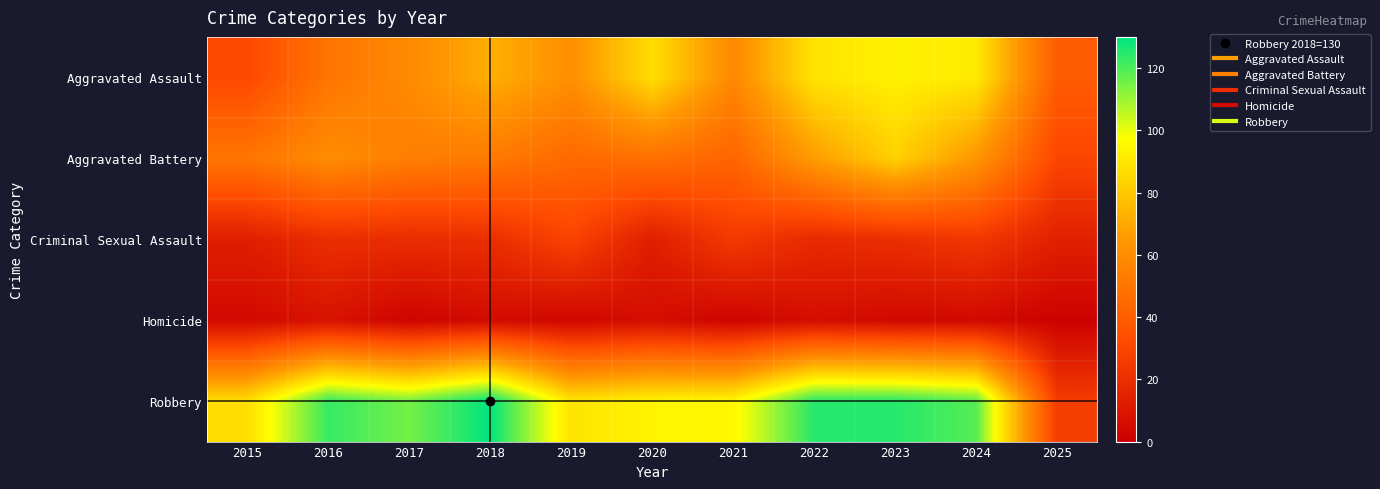

Reading right to left, list all the values displayed in this chart.

Aggravated Assault: 2025=39	2024=91	2023=93	2022=89	2021=58	2020=87	2019=61	2018=72	2017=59	2016=50	2015=31
Aggravated Battery: 2025=30	2024=64	2023=83	2022=66	2021=43	2020=48	2019=45	2018=52	2017=54	2016=60	2015=50
Criminal Sexual Assault: 2025=14	2024=24	2023=20	2022=18	2021=25	2020=13	2019=29	2018=20	2017=19	2016=20	2015=13
Homicide: 2025=1	2024=4	2023=4	2022=6	2021=2	2020=6	2019=3	2018=5	2017=2	2016=8	2015=4
Robbery: 2025=26	2024=119	2023=125	2022=125	2021=95	2020=94	2019=89	2018=130	2017=115	2016=123	2015=87